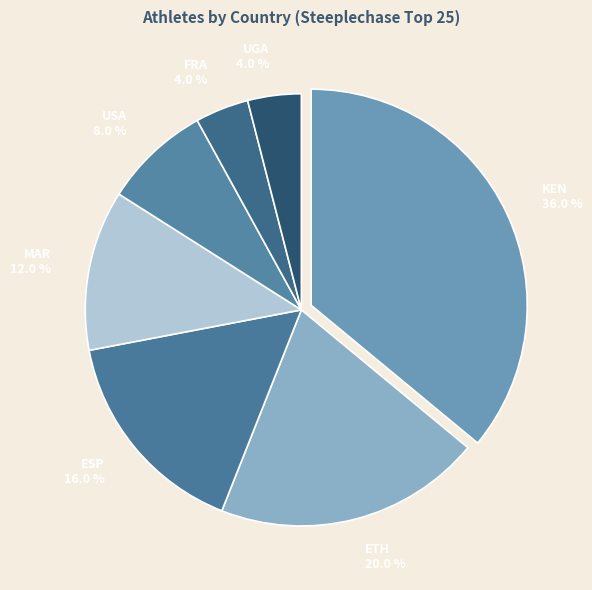

True or false: MAR accounts for 25% of the total.

False